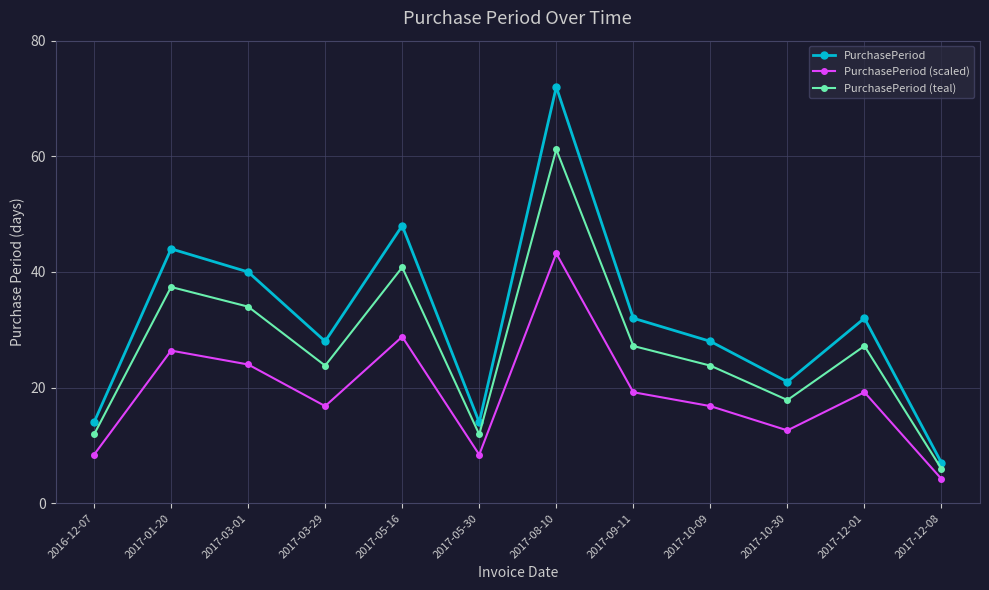

What is the total value across all series at 2017-10-09?

68.6